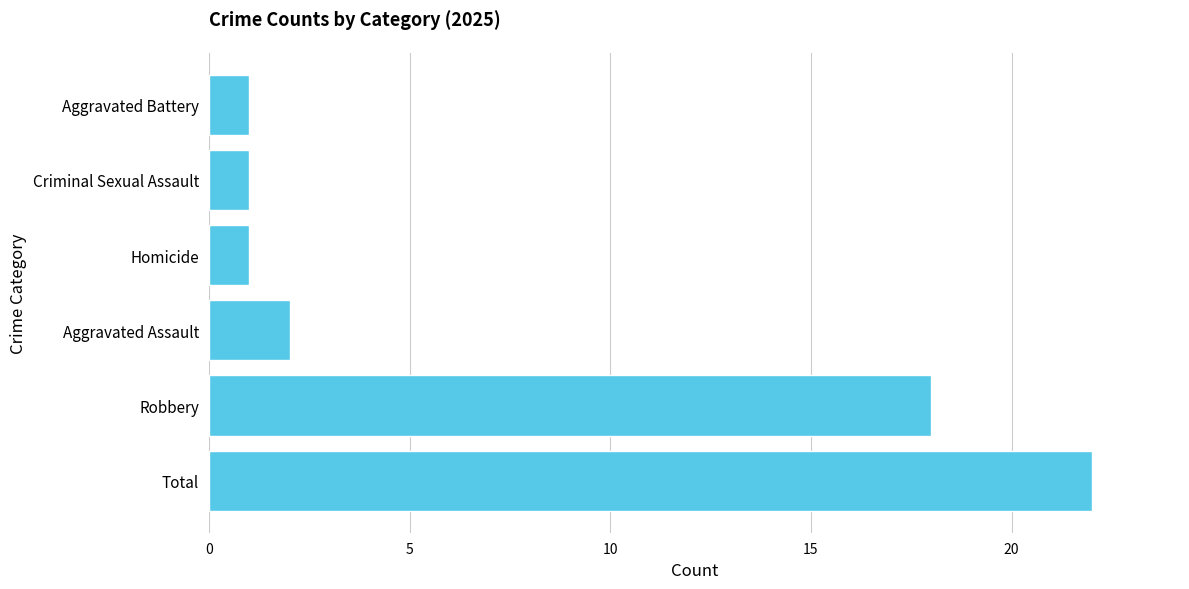

What is the sum of the values at Total and Criminal Sexual Assault?

23